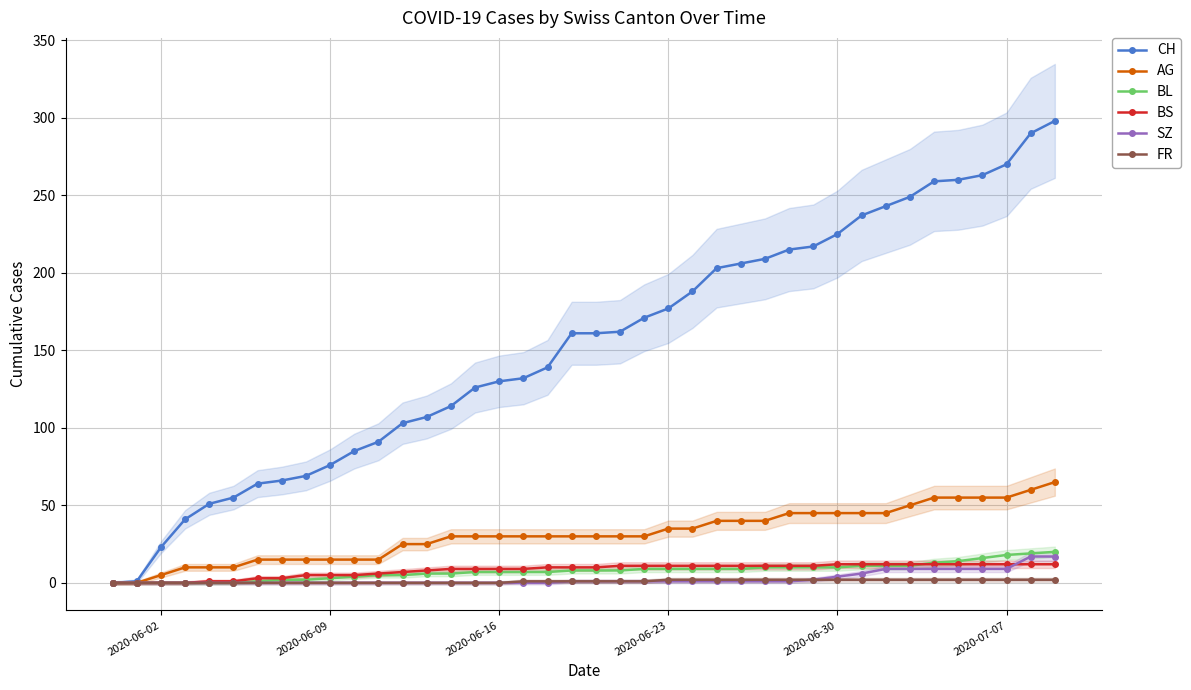

True or false: CH and AG intersect in this chart.

False